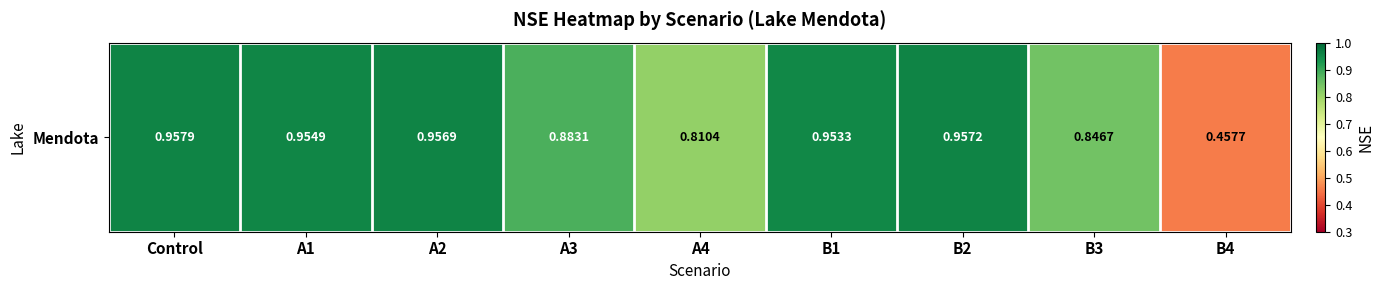

What is the approximate value at A3?

0.9